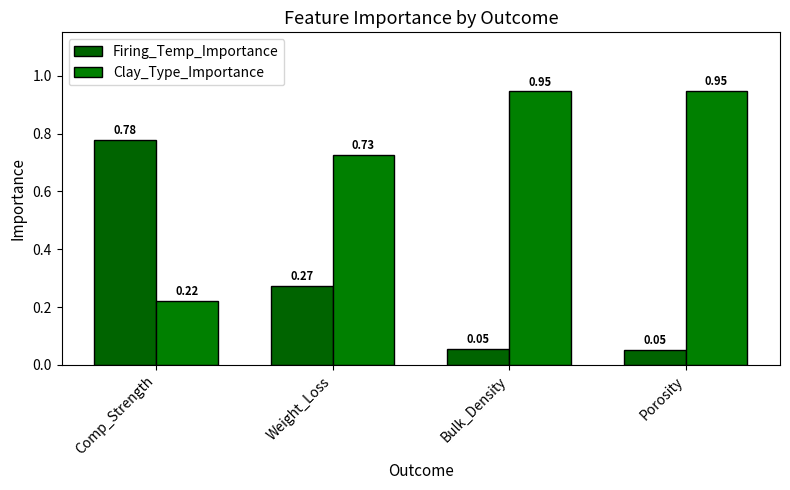

At how many categories does at least one series exceed 0?

4